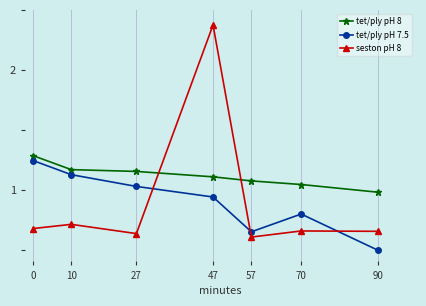

Does the chart have visible grid lines?

Yes